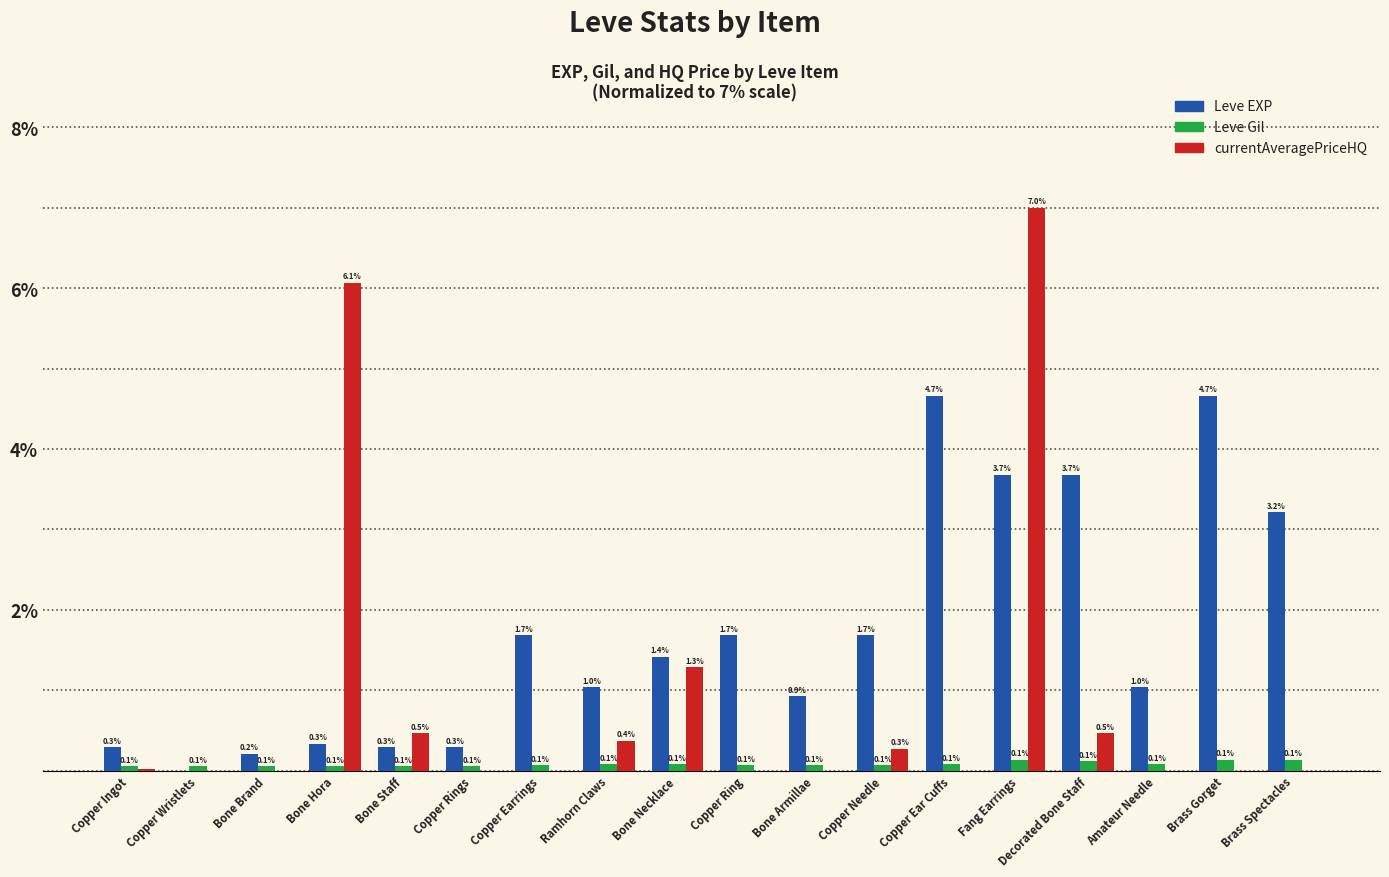

Between Copper Ingot and Bone Brand, which series saw the biggest shift?

Leve EXP